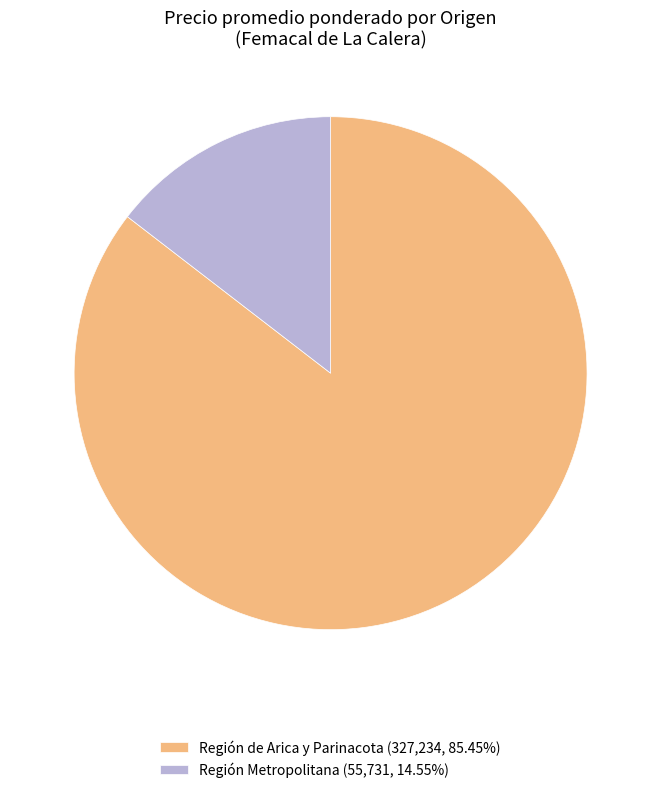

Combined, do Región Metropolitana (55,731, 14.55%) and Región de Arica y Parinacota (327,234, 85.45%) account for over 50%?

Yes